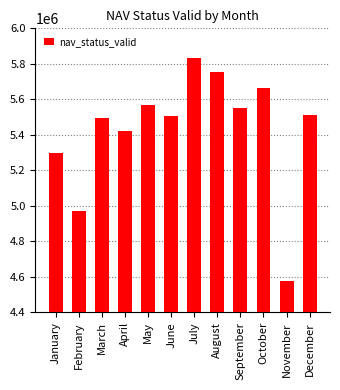

At which label does the data first exceed 5513136?

May